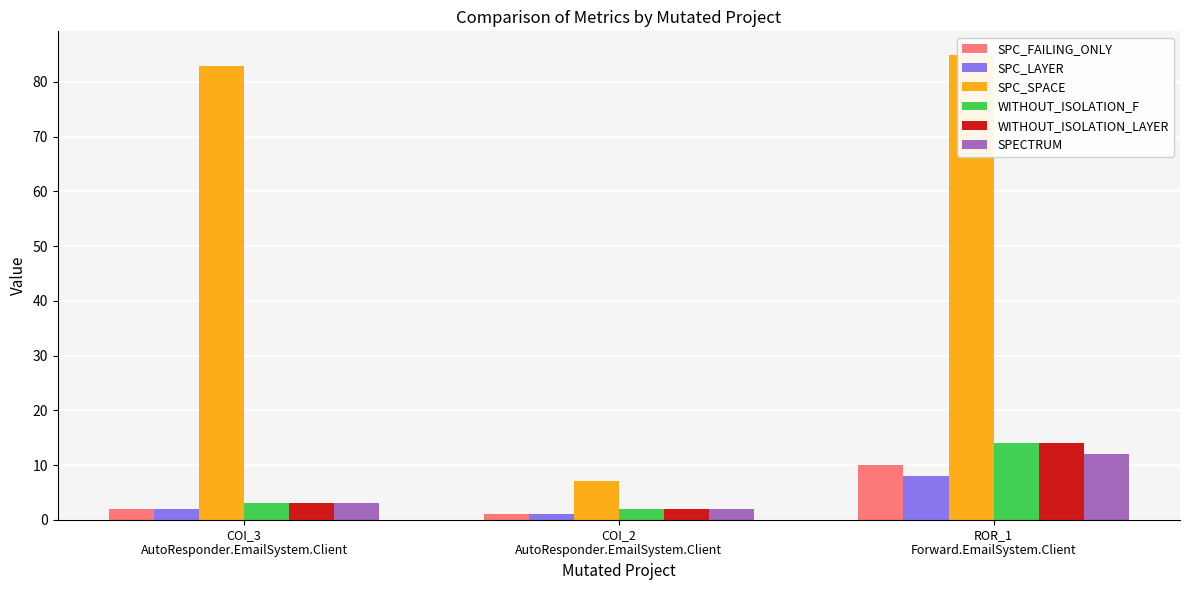

Which series has the widest spread of values?

SPC_SPACE